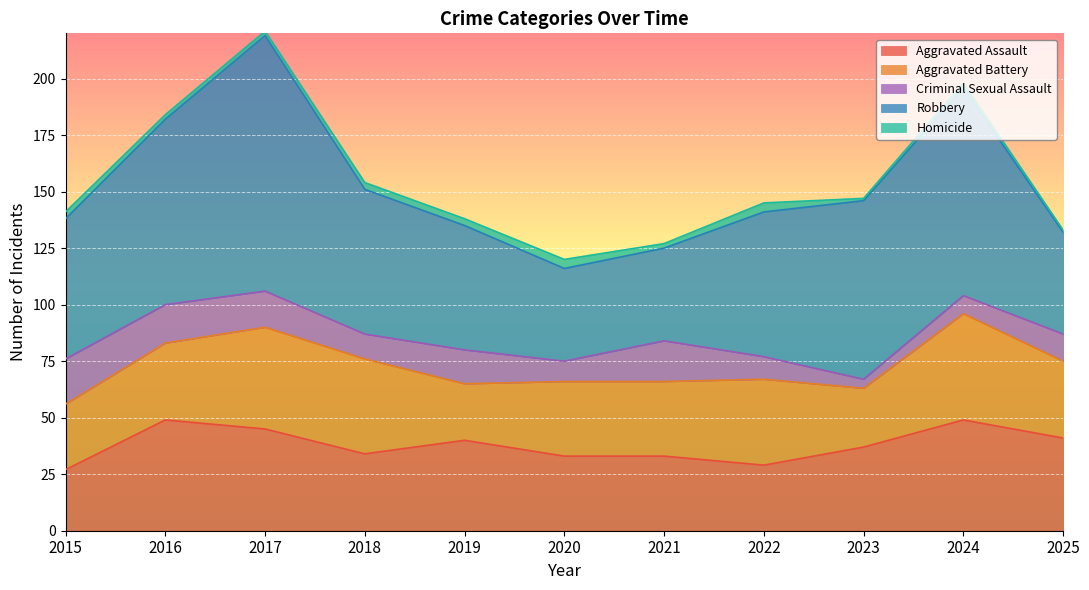

What is the lowest value of the Aggravated Battery series?

25